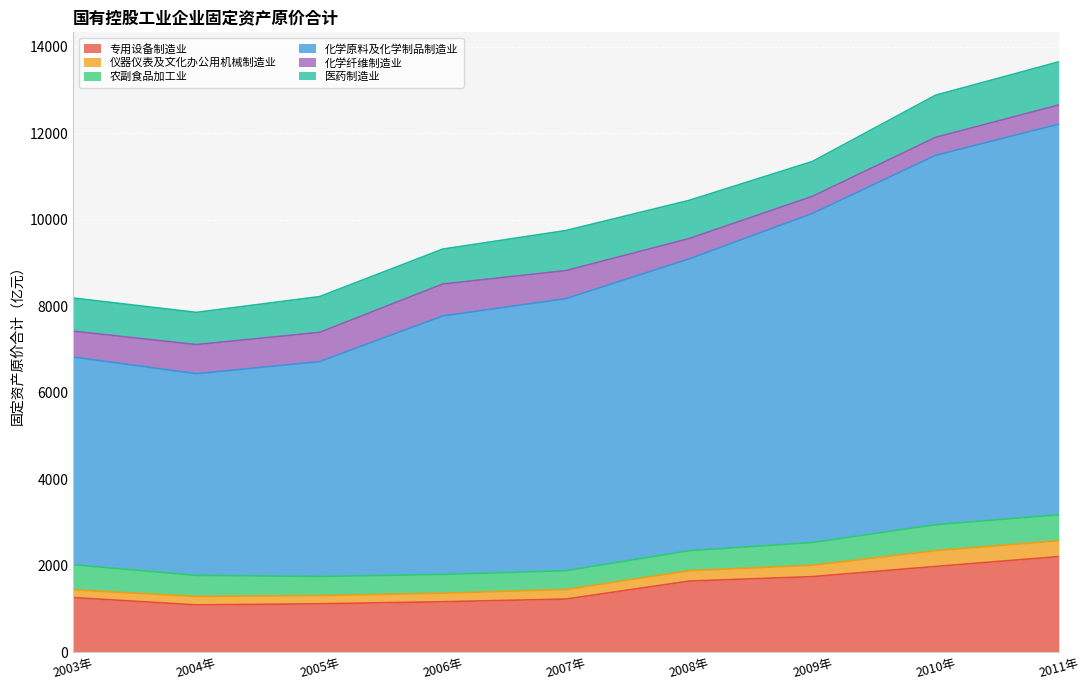

Which series has the widest spread of values?

化学原料及化学制品制造业